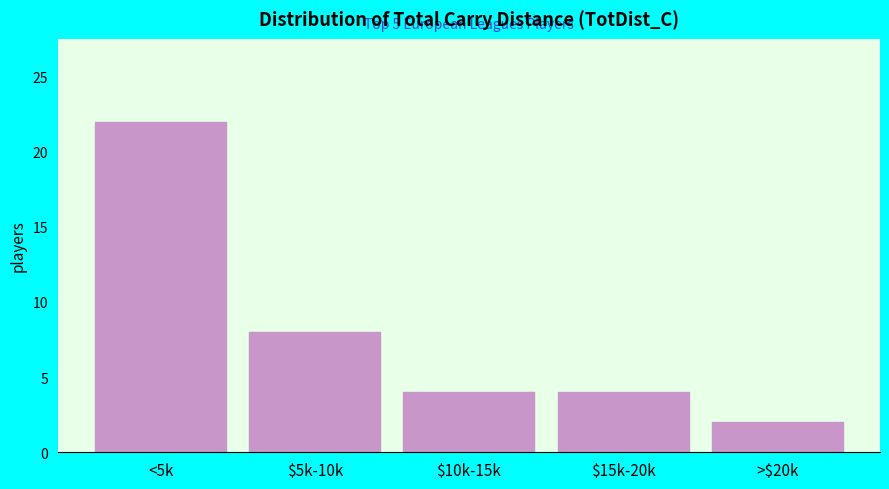

Reading left to right, list all the values displayed in this chart.

22	8	4	4	2